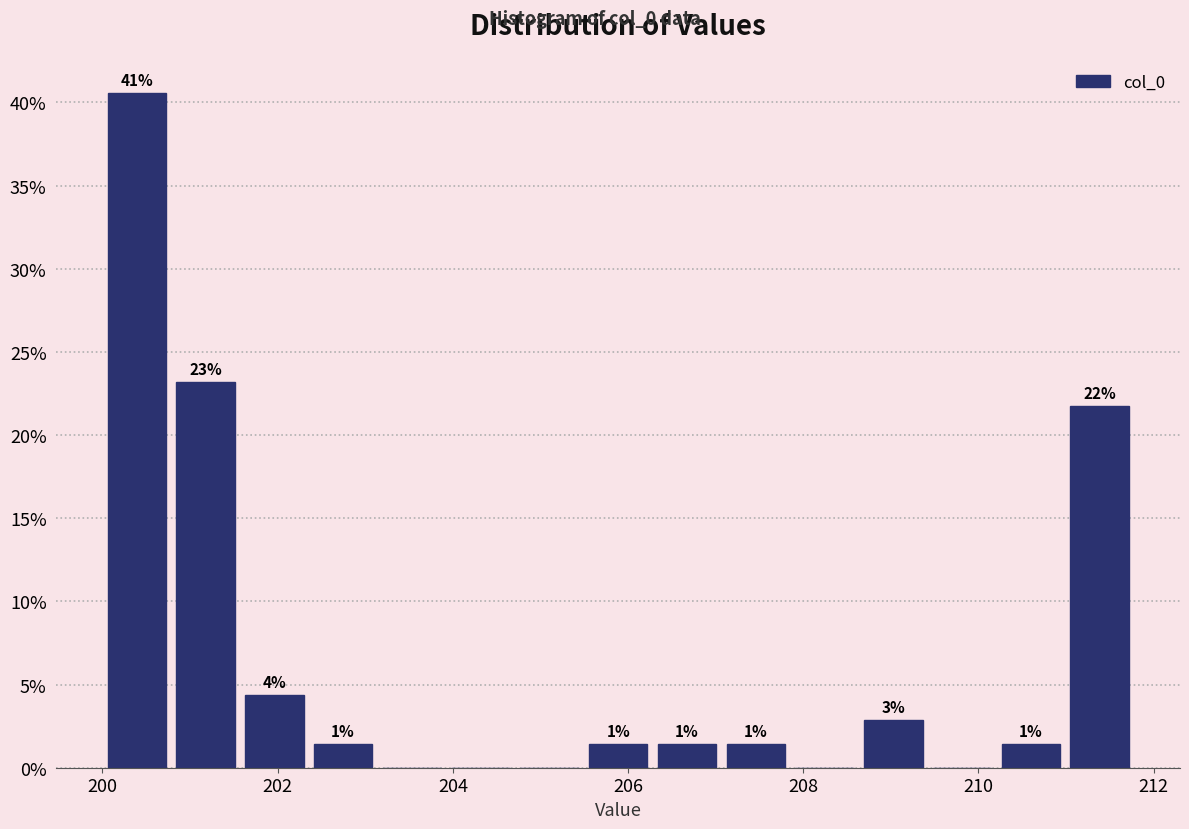

Read against the x-axis, roughly where is the centre of the tallest bar?

200.4